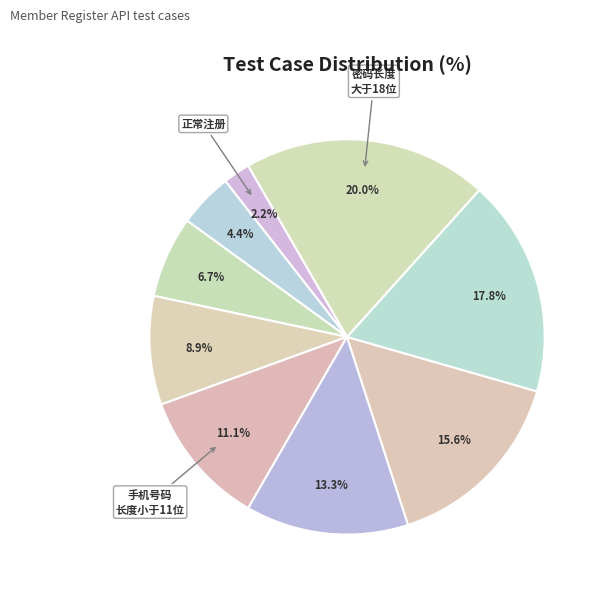

Count the number of slices in the pie.

9